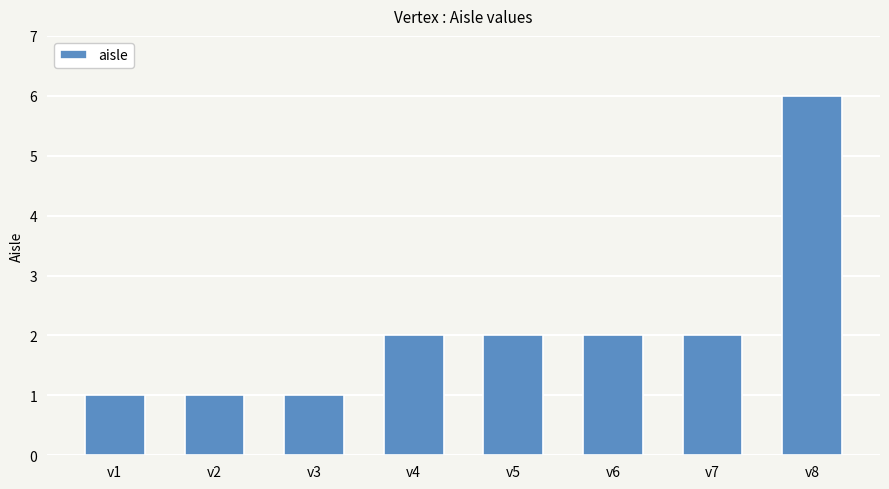

What is the value of the 2nd bar from the left?

1